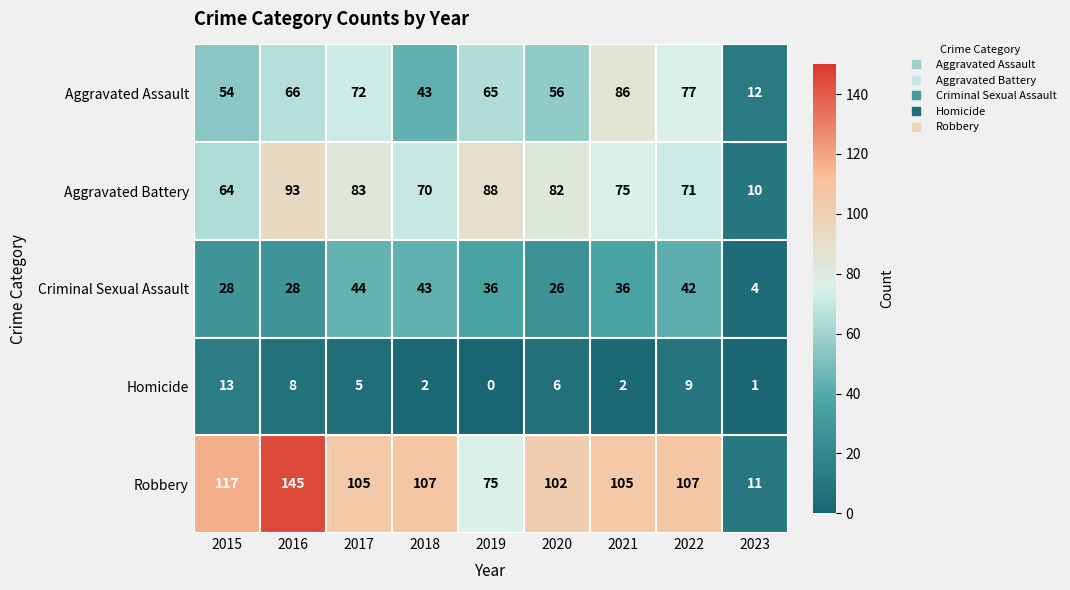

What is the difference between the second highest and second lowest values in the Aggravated Battery series?

24